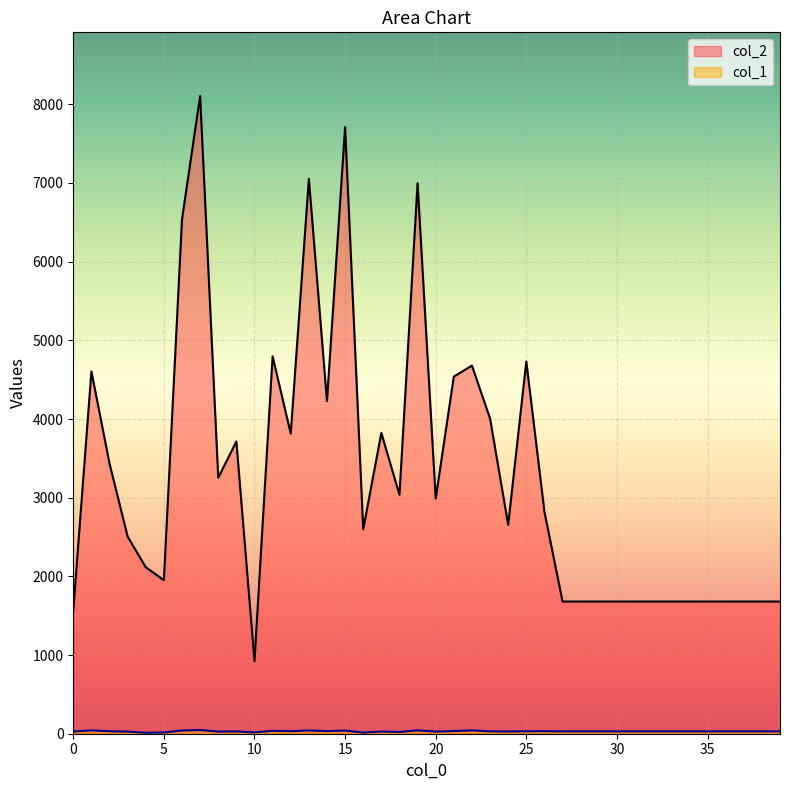

Between 16 and 21, which is larger?

21